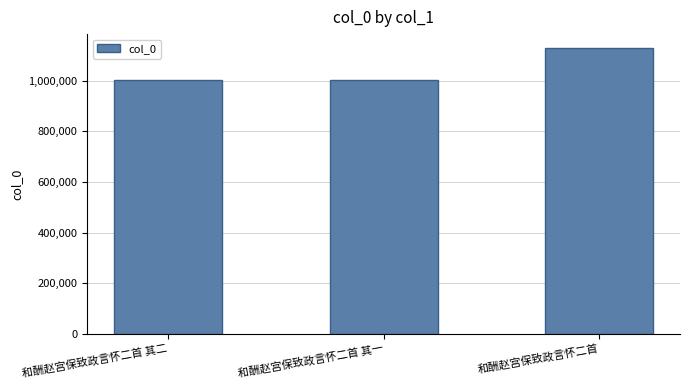

The chart shows a value of 618015 at 和酬赵宫保致政言怀二首 其一. True or false?

False